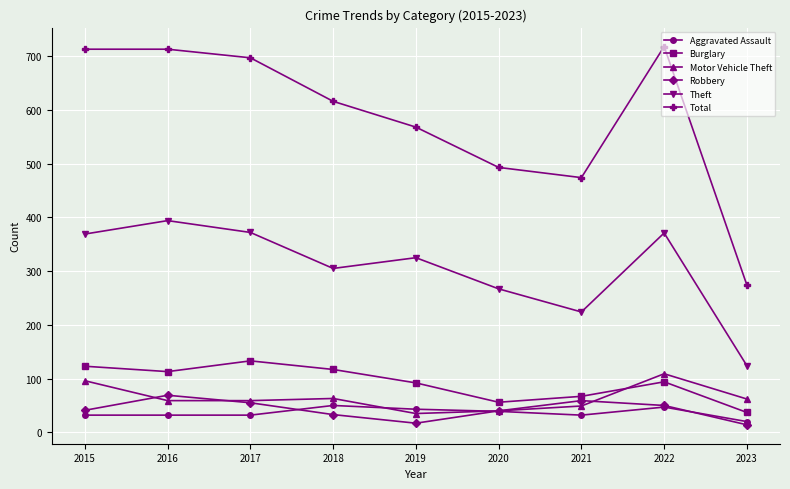

What is the maximum value for Motor Vehicle Theft?

109